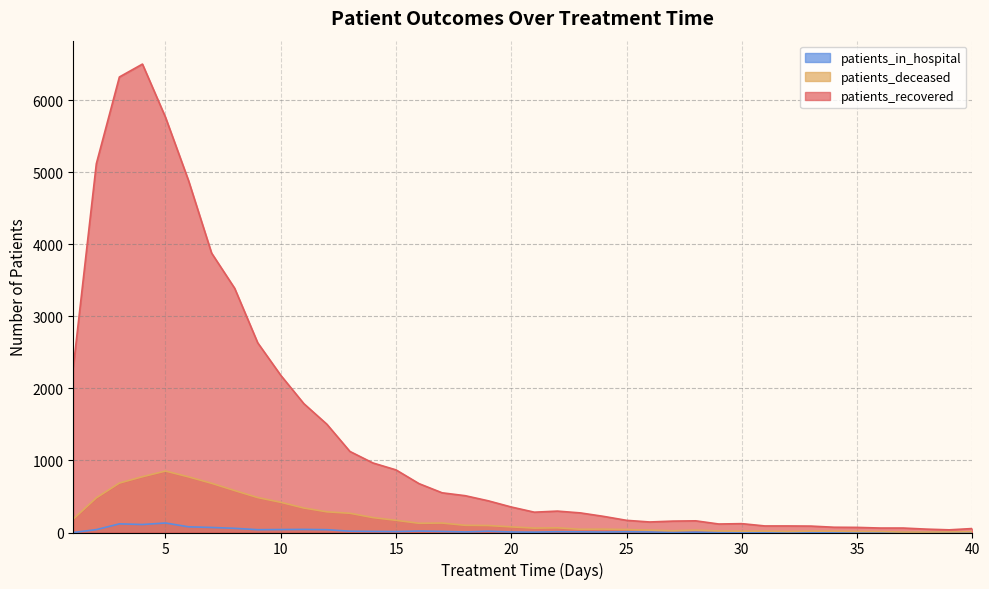

Does the chart have visible grid lines?

Yes